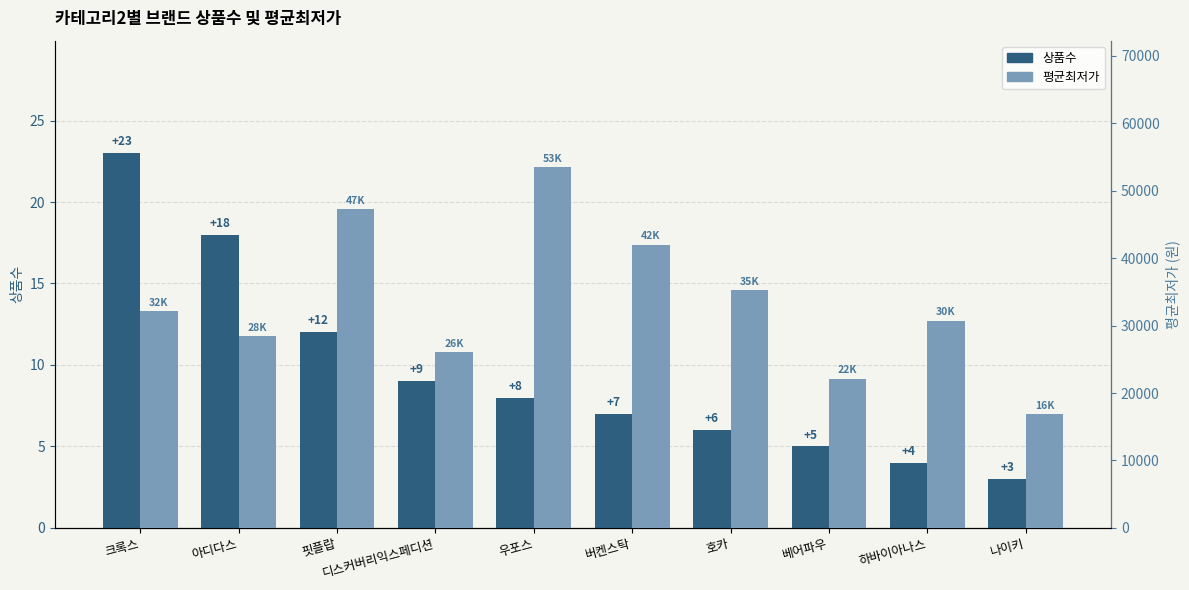

Does the chart contain any negative values?

No